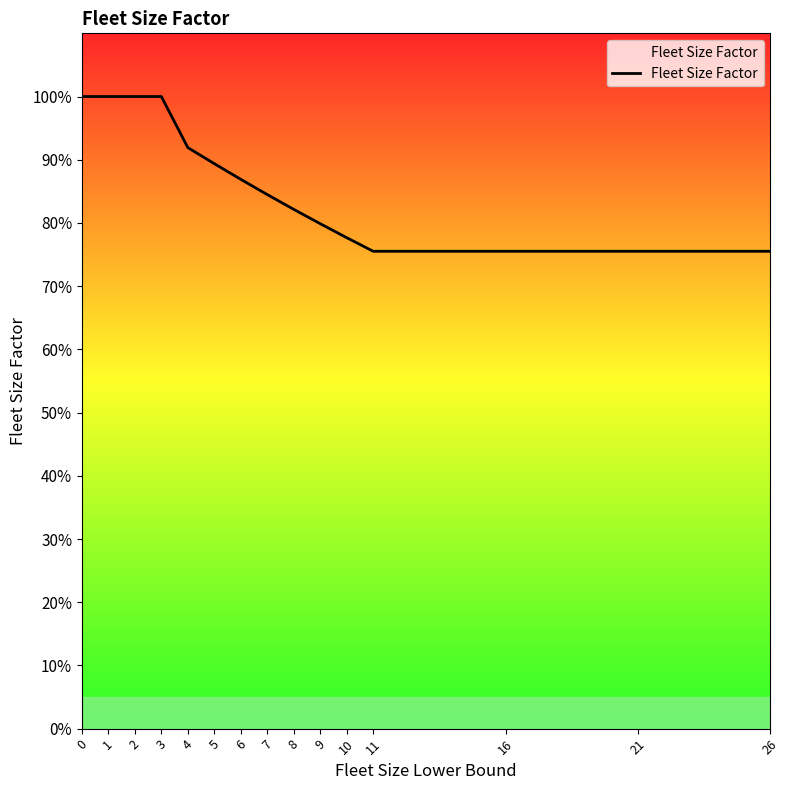

List the labels in order of value, largest first.

0, 1, 2, 3, 4, 5, 6, 7, 8, 9, 10, 11, 16, 21, 26